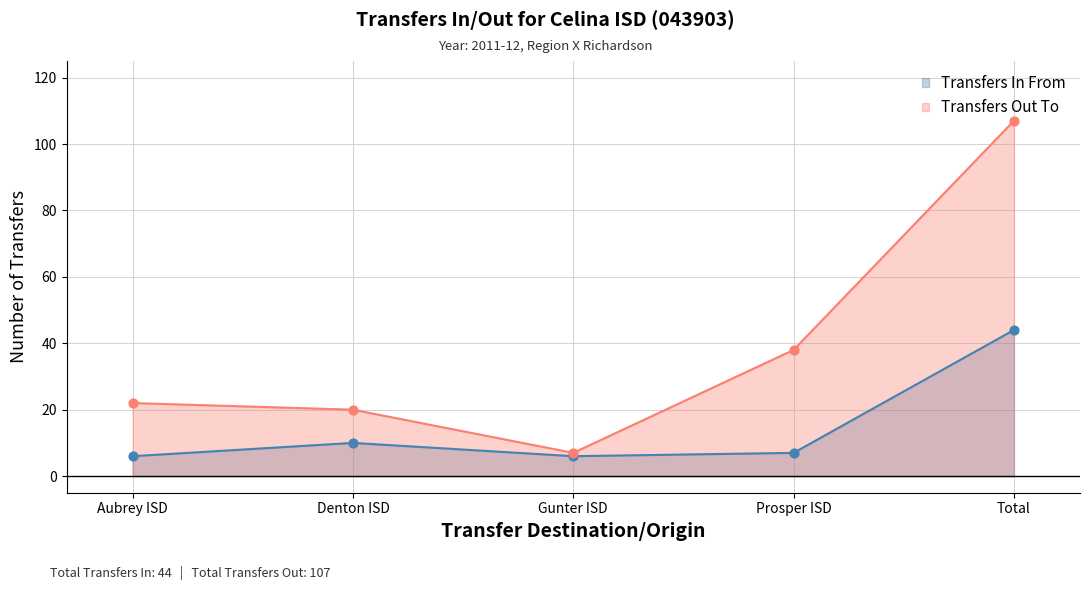

At which category is the sum across all series the highest?

Total